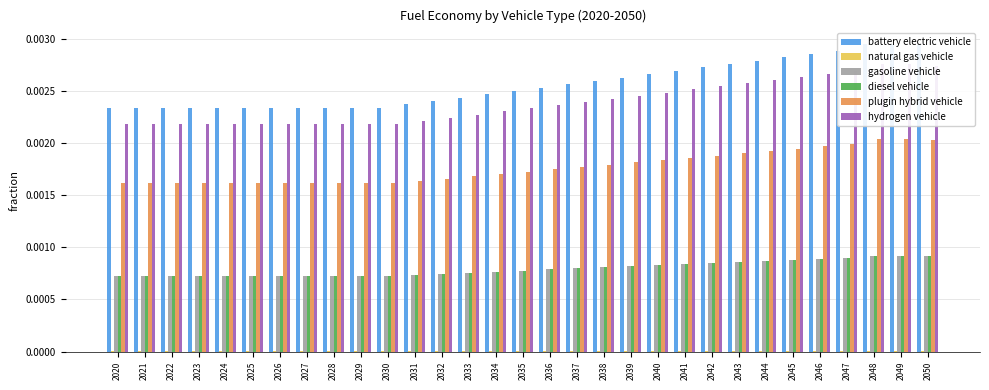

Which series changed the most between 2023 and 2049?

battery electric vehicle